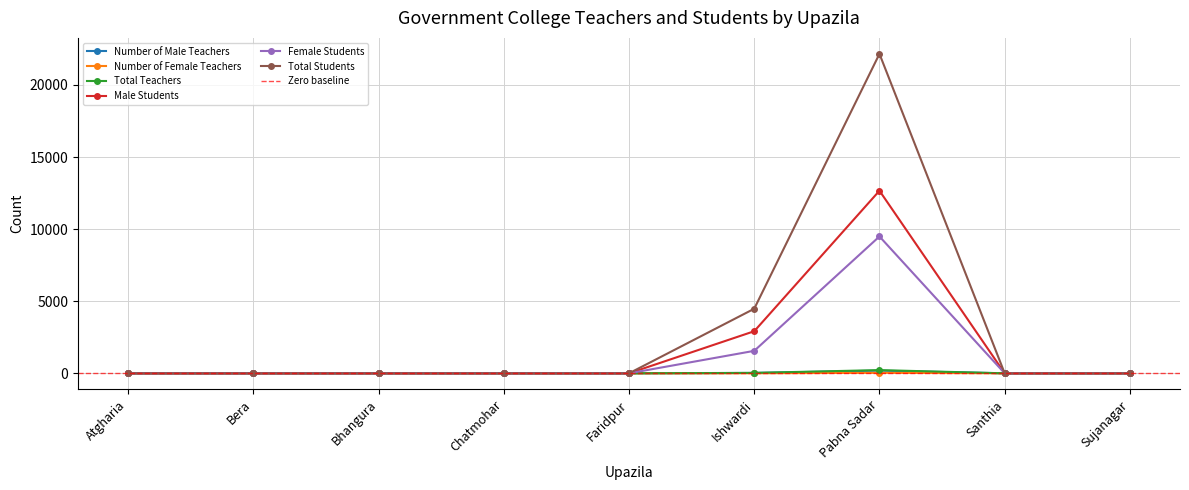

True or false: Male Students and Number of Female Teachers intersect in this chart.

False